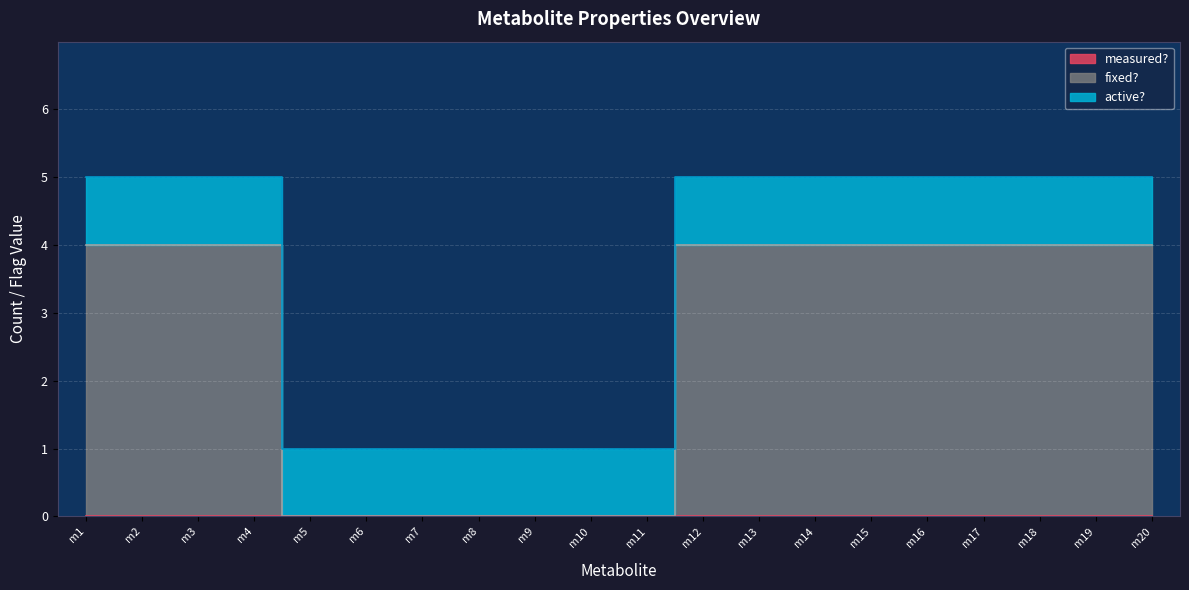

What is the spread (max minus min) of values at m2?

4